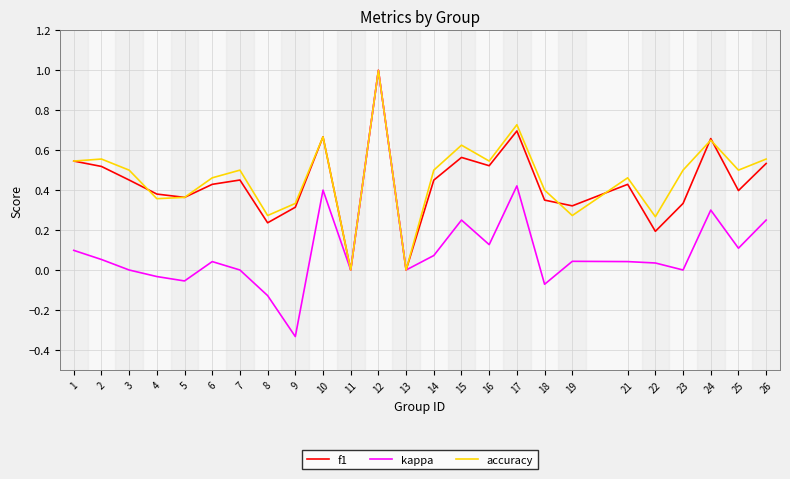

At which category is the sum across all series the highest?

12